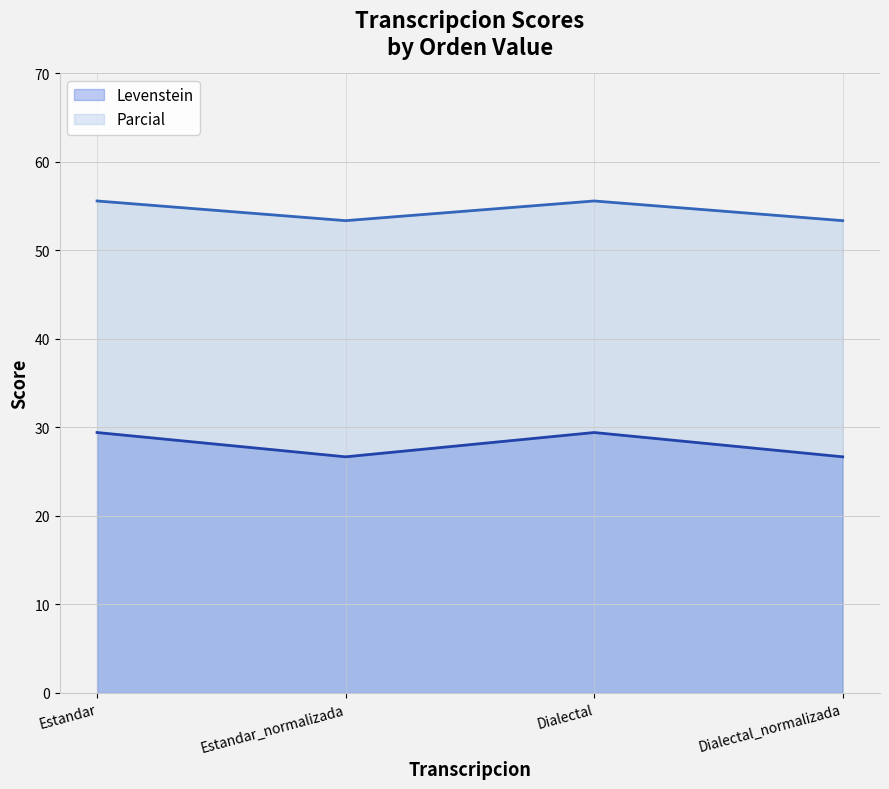

Rank the categories by Parcial value from highest to lowest.

Estandar, Dialectal, Estandar_normalizada, Dialectal_normalizada